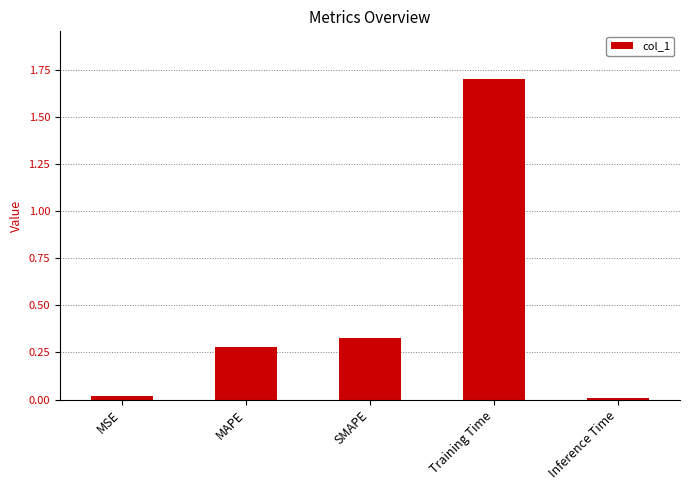

Between Inference Time and Training Time, which is larger?

Training Time